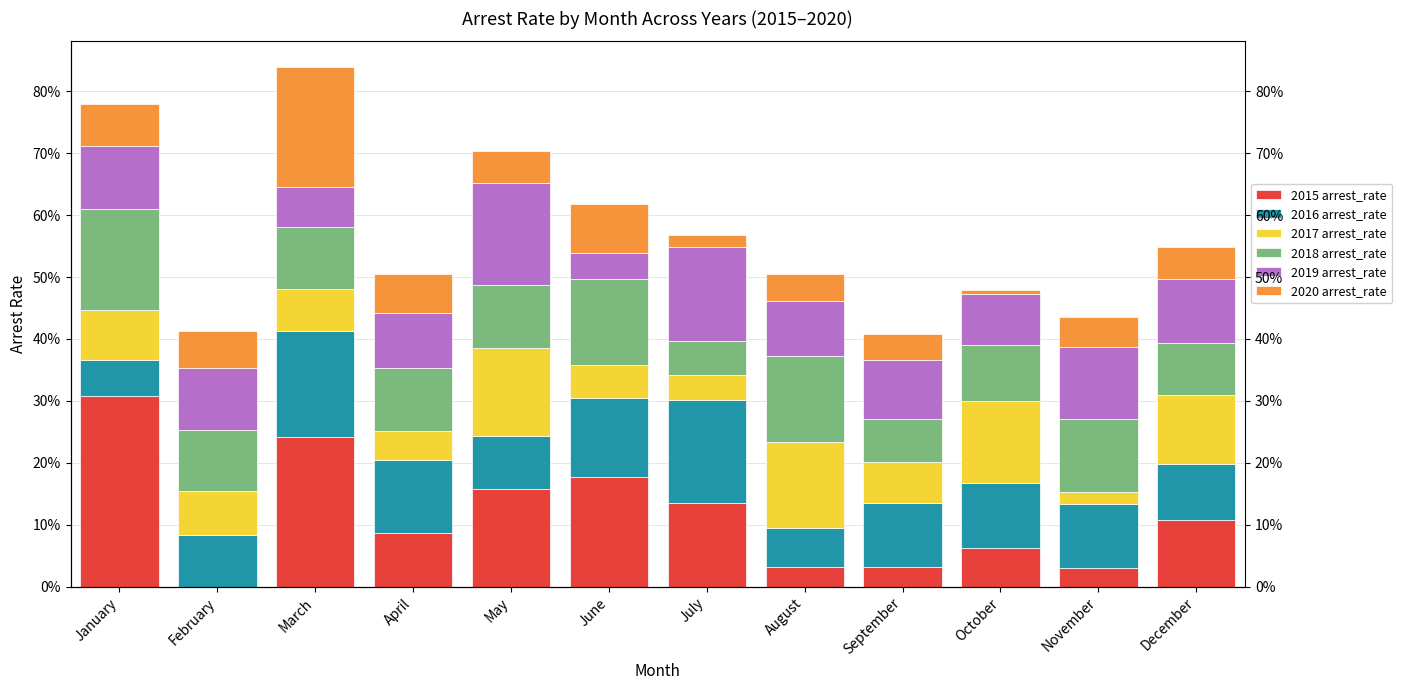

Is the value of 2015 arrest_rate at August greater than the value of 2018 arrest_rate at November?

No